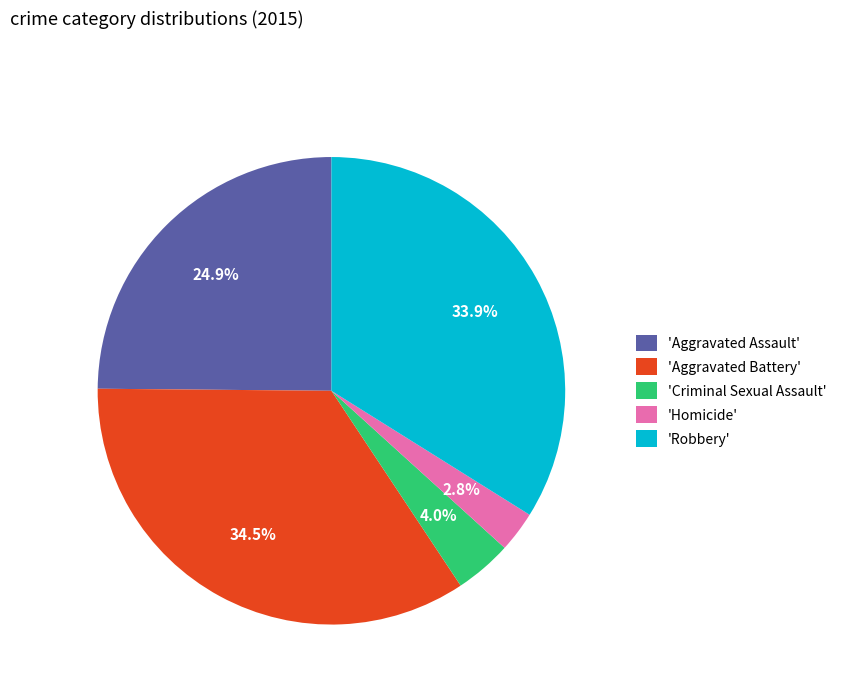

How many slices are in this pie chart?

5